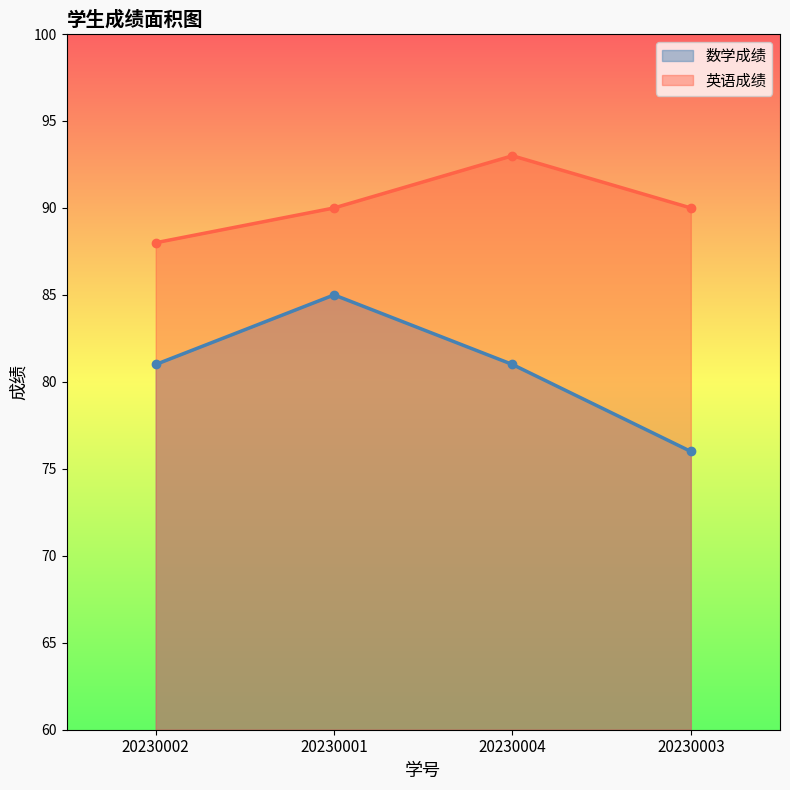

True or false: 数学成绩 and 英语成绩 intersect in this chart.

False